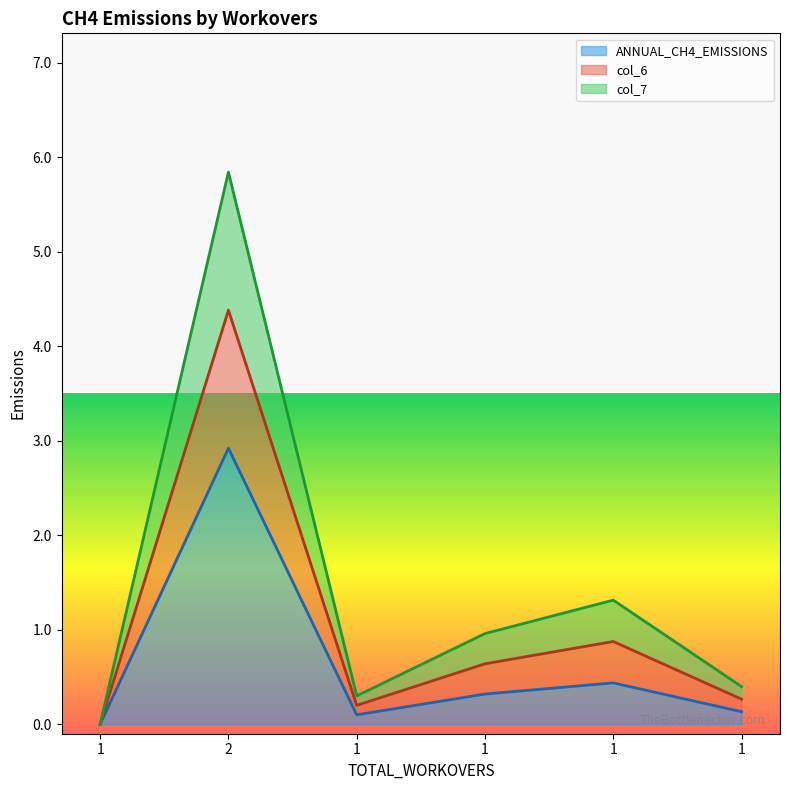

True or false: ANNUAL_CH4_EMISSIONS and col_7 cross at least once.

False